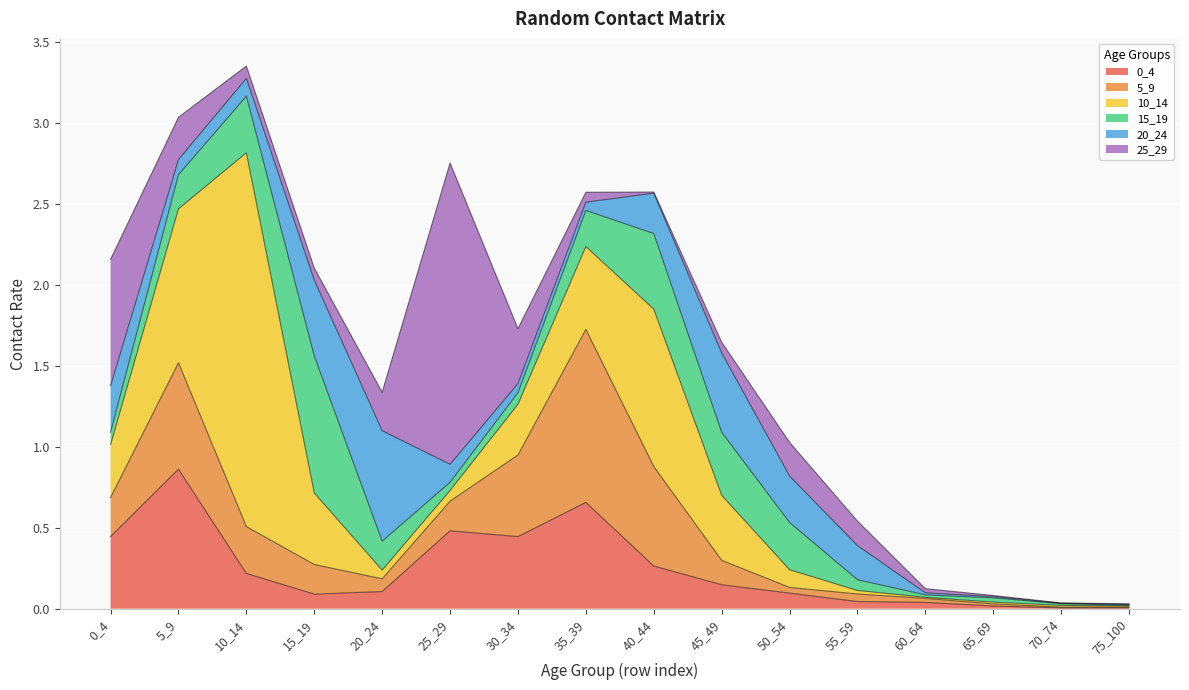

Is it true that 5_9 equals 0.2 at 45_49?

True